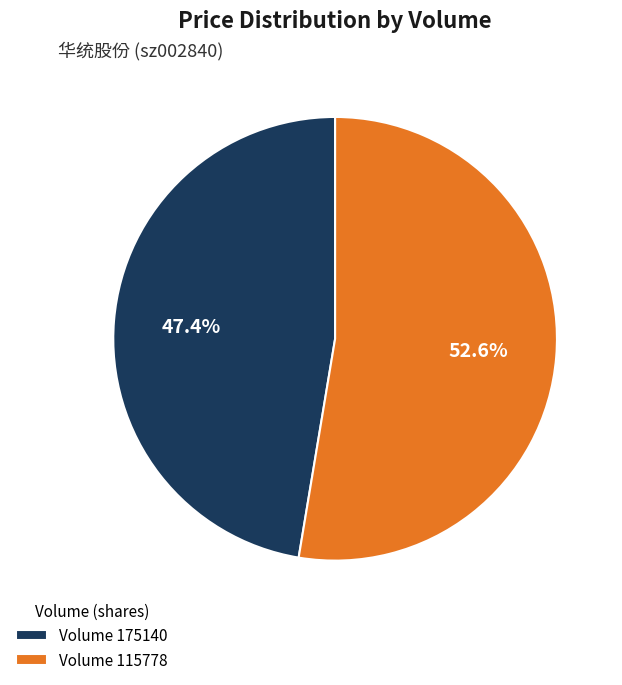

Does any single category account for the majority?

Yes